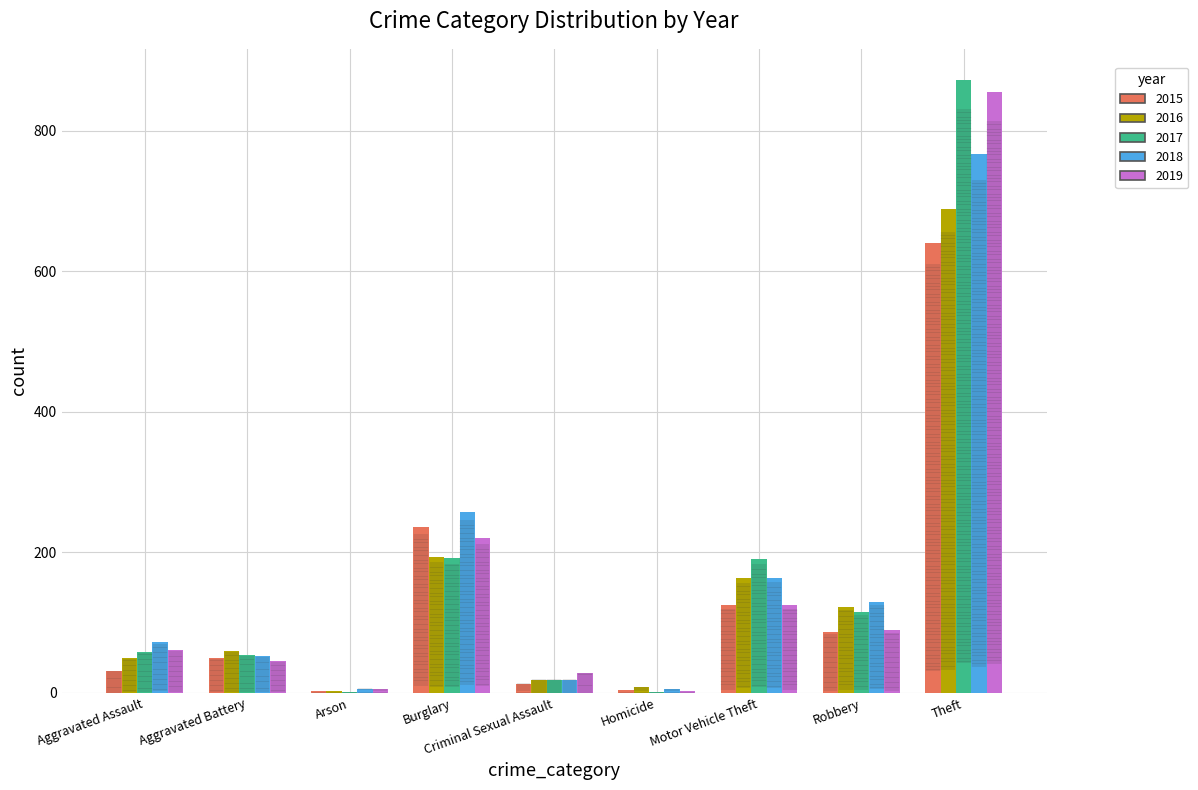

Between Aggravated Battery and Burglary, which series saw the biggest shift?

2018